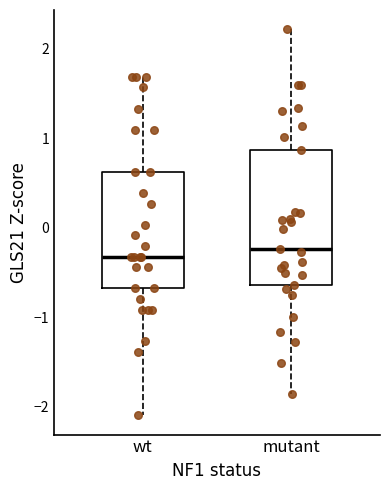

Where does the lower whisker of the box for wt end on the y-axis? The values are not printed on the chart, so give them approximately, as read against the axis.

-2.1